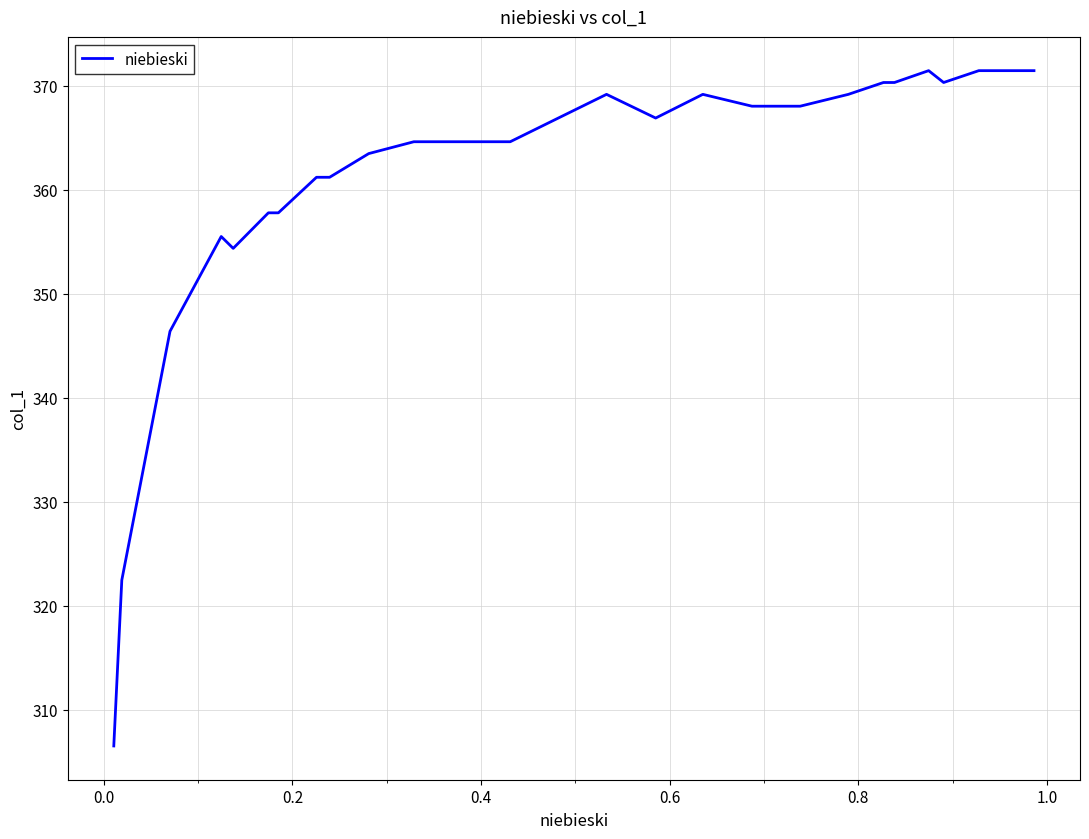

Does the chart display data point markers on the line(s)?

No